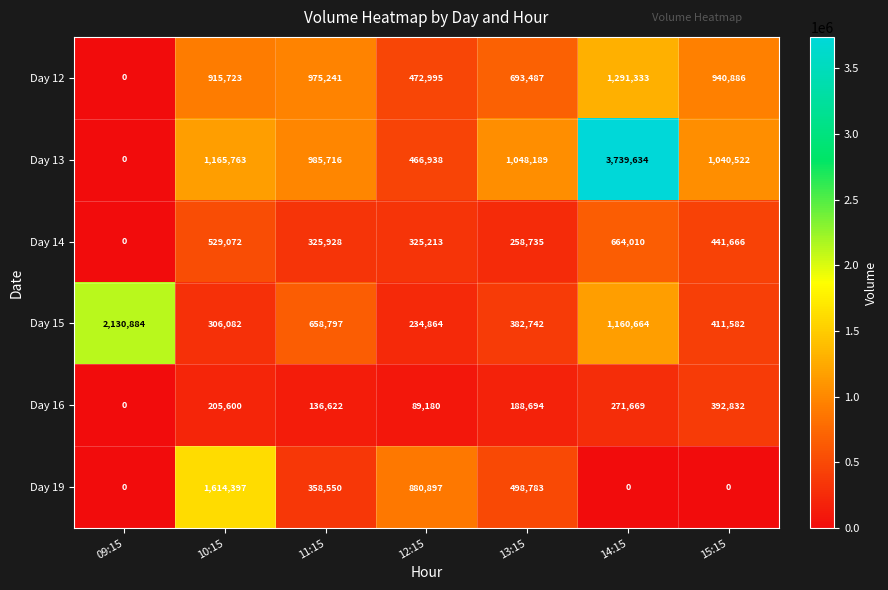

The Day 12 series shows 1370843 at 11:15. True or false?

False